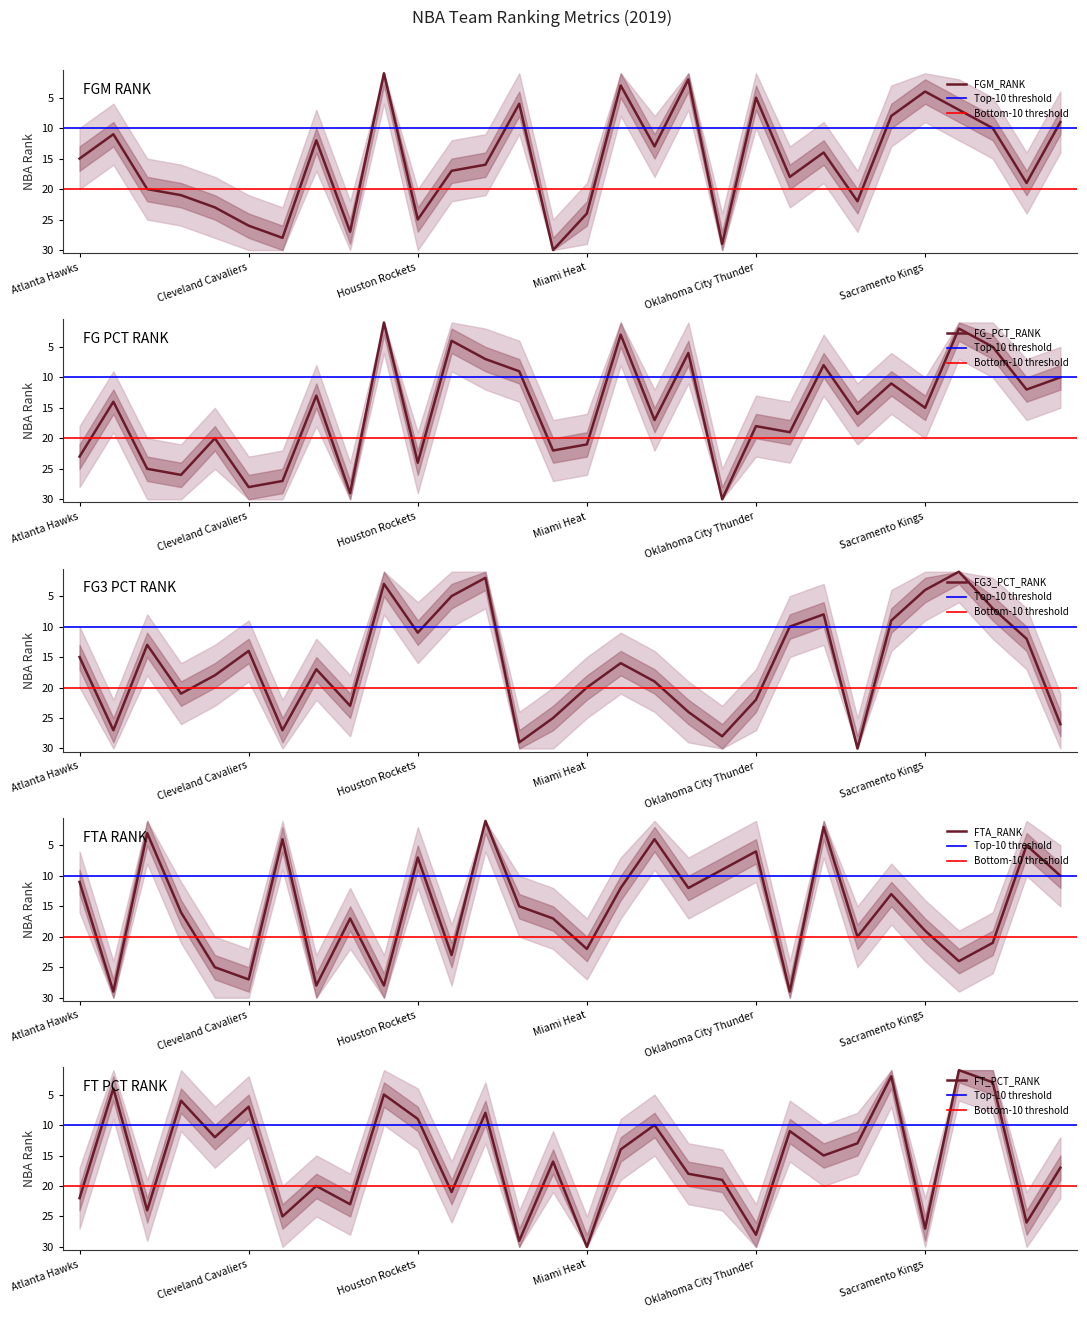

What is the maximum value for FGM_RANK?

30